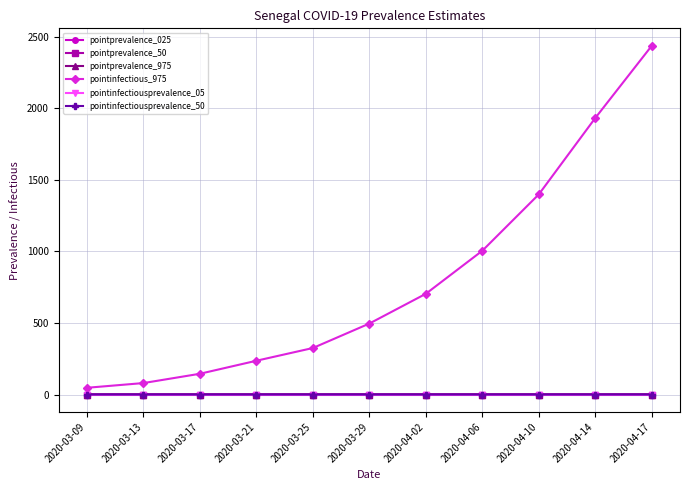

Which series has the widest spread of values?

pointinfectious_975